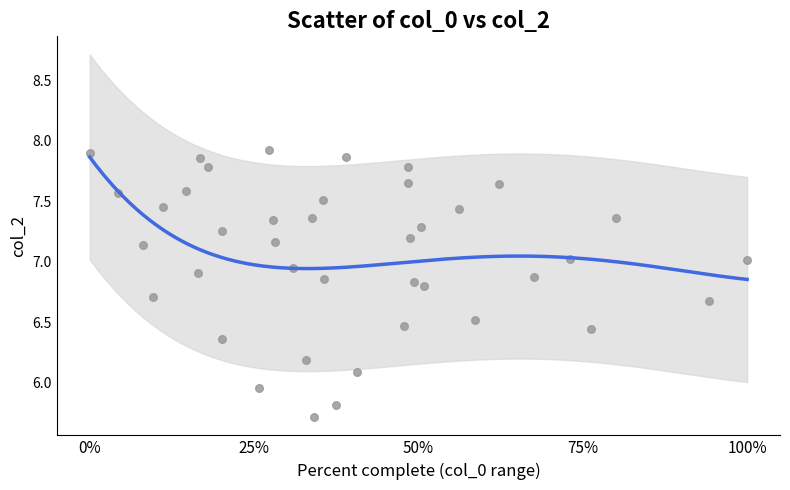

What is the range of Y values (max minus min)?

2.2